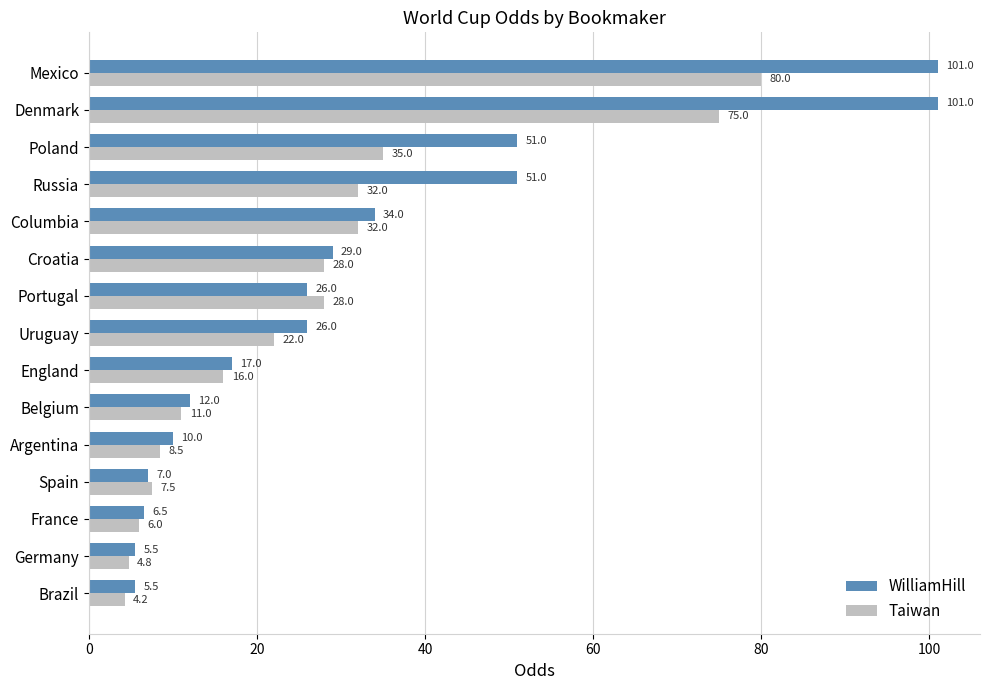

Read the Taiwan value at Mexico.

80.0